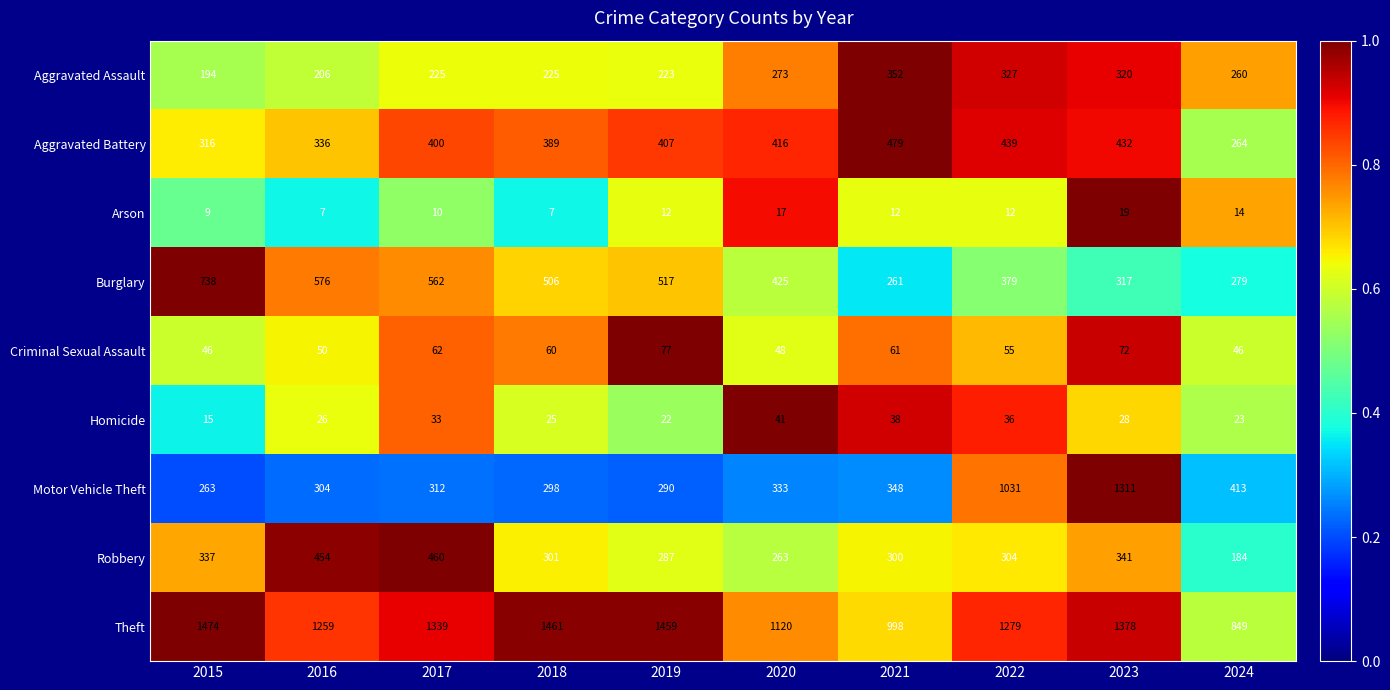

Rank the series by their maximum value, from highest to lowest.

Theft, Motor Vehicle Theft, Burglary, Aggravated Battery, Robbery, Aggravated Assault, Criminal Sexual Assault, Homicide, Arson